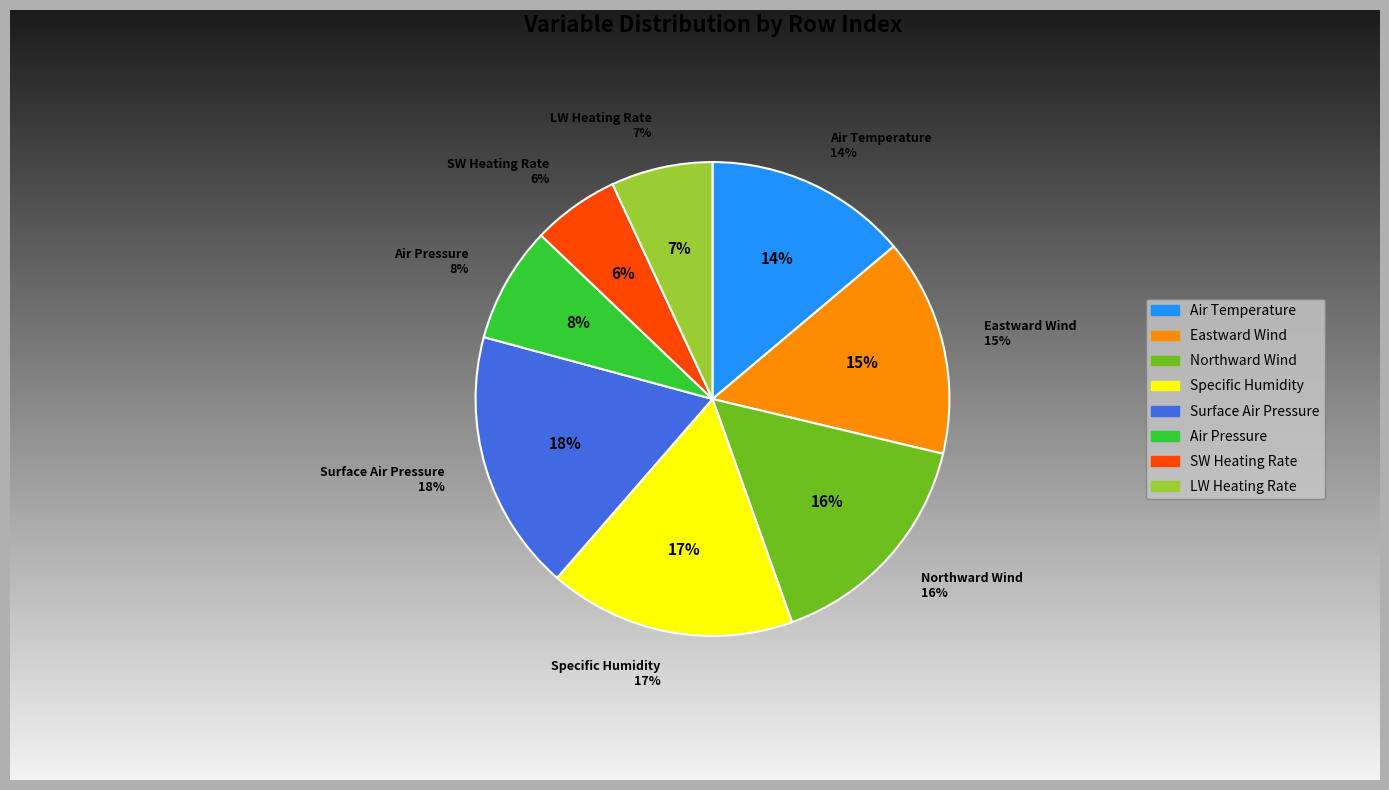

To the nearest percent, what percentage of the pie is Zonal mean shortwave heating rate?

6%